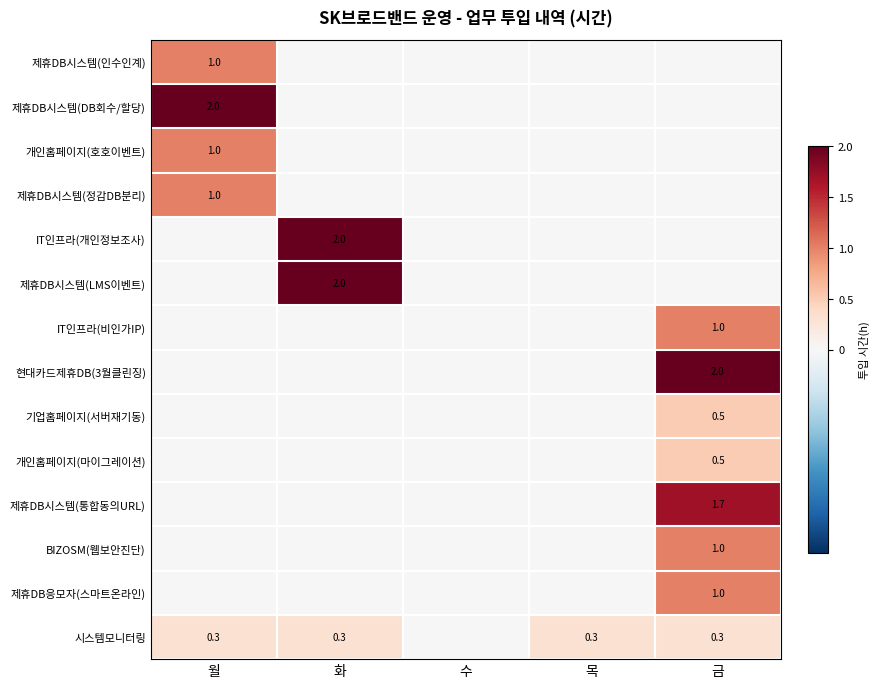

Rank the categories by IT인프라(개인정보조사) value from highest to lowest.

화, 월, 수, 목, 금